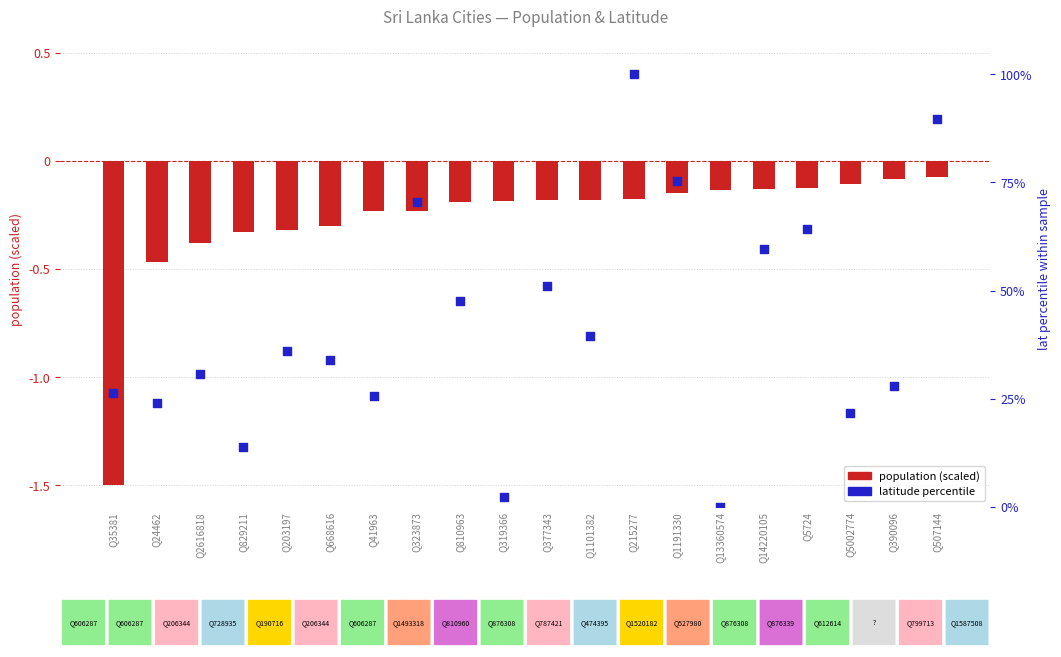

At which category is the sum across all series the highest?

Q215277